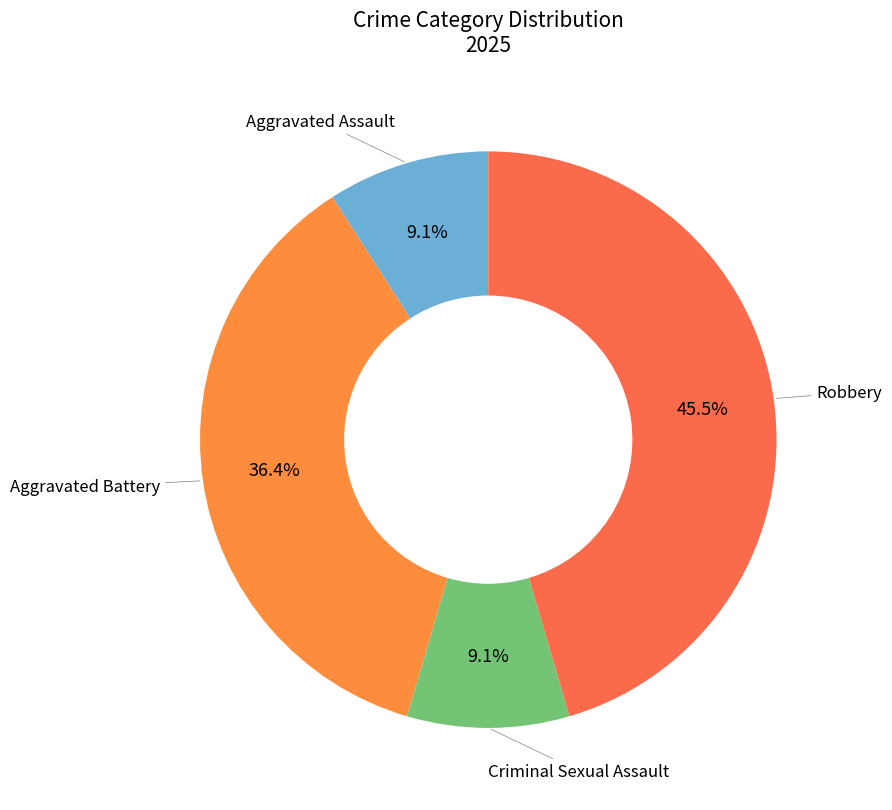

How many segments does this pie chart have?

4